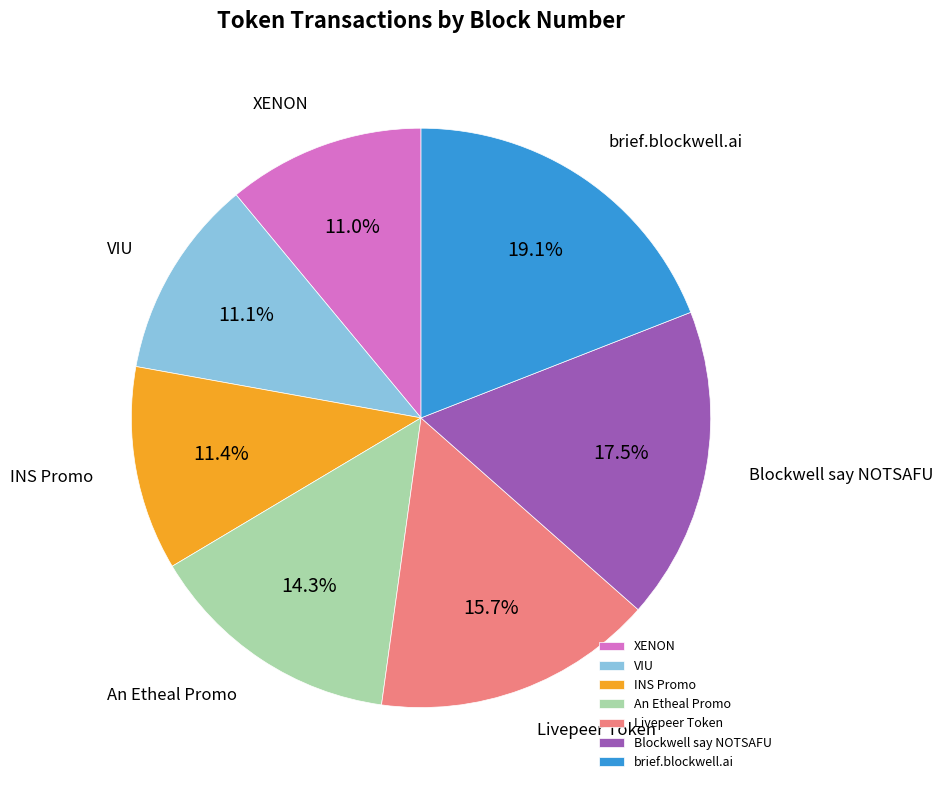

Does An Etheal Promo account for over 50% of the chart?

No